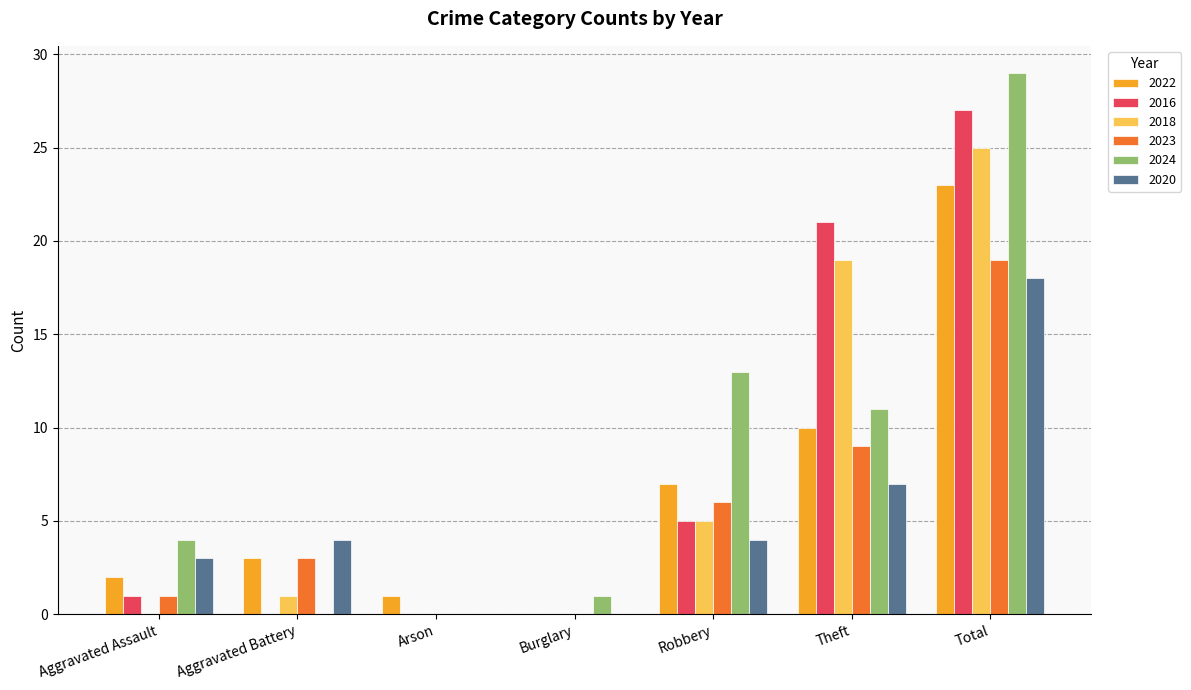

How many distinct data groups are displayed?

6